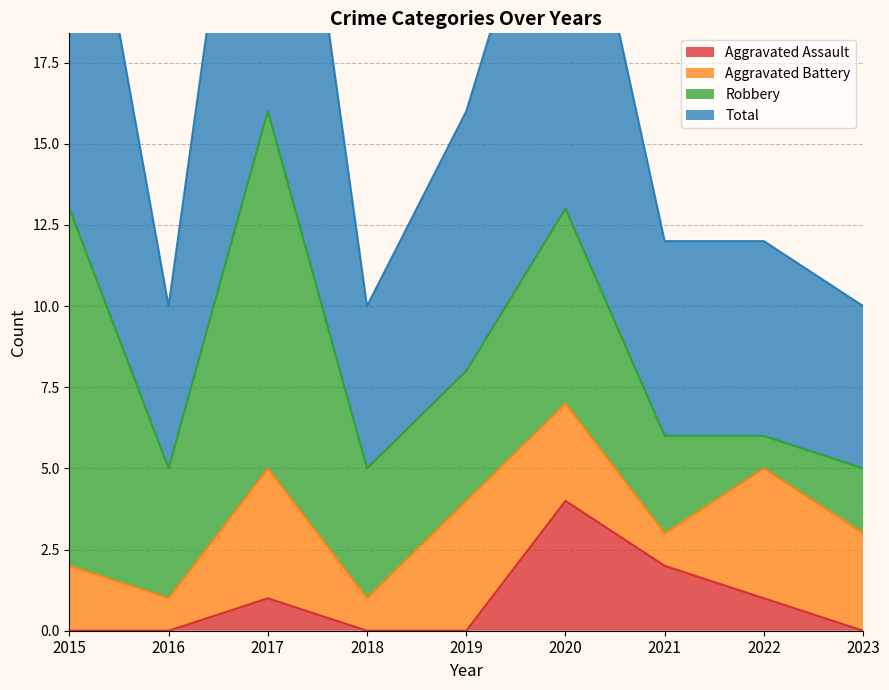

True or false: Aggravated Assault and Total intersect in this chart.

False